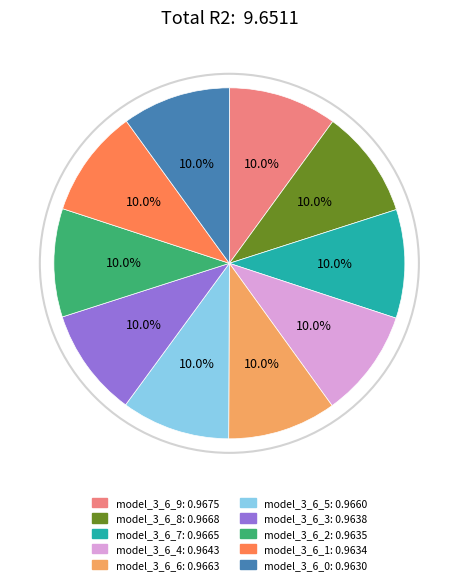

Does model_3_6_1 represent more than half of the total?

No